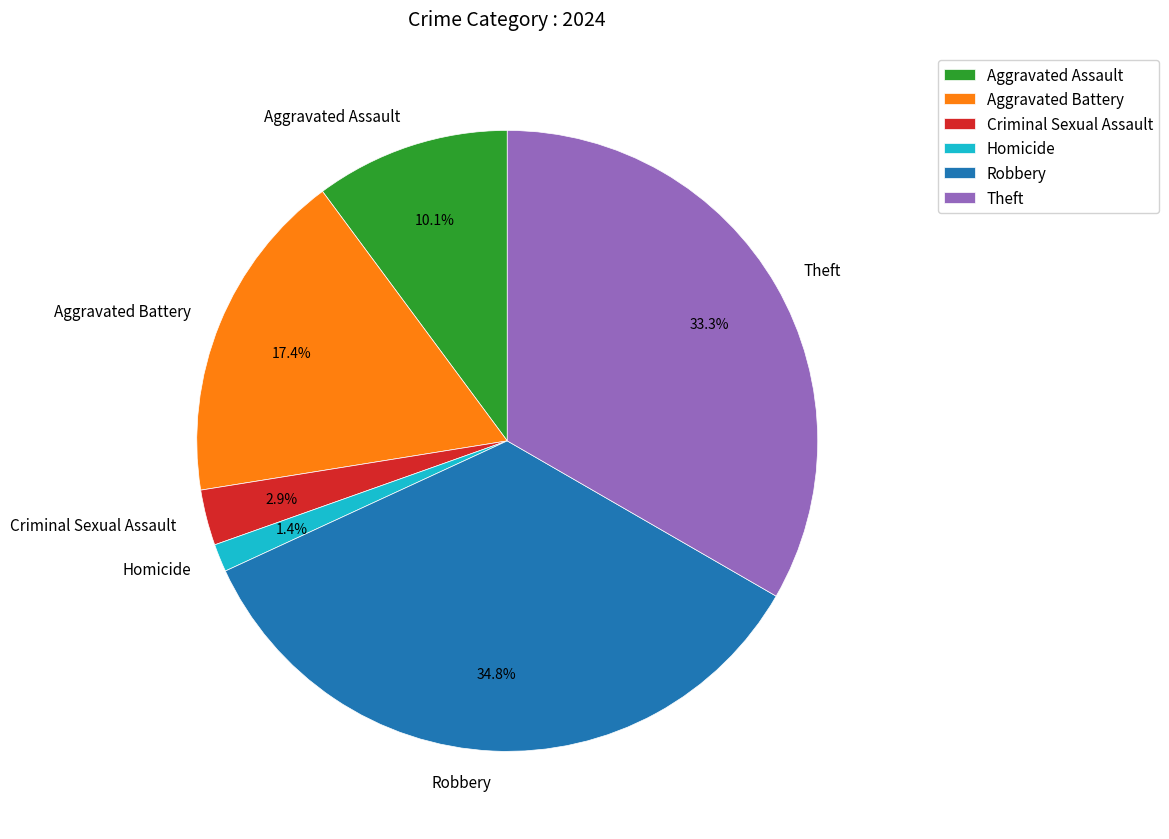

Between Aggravated Battery and Robbery, which is larger?

Robbery